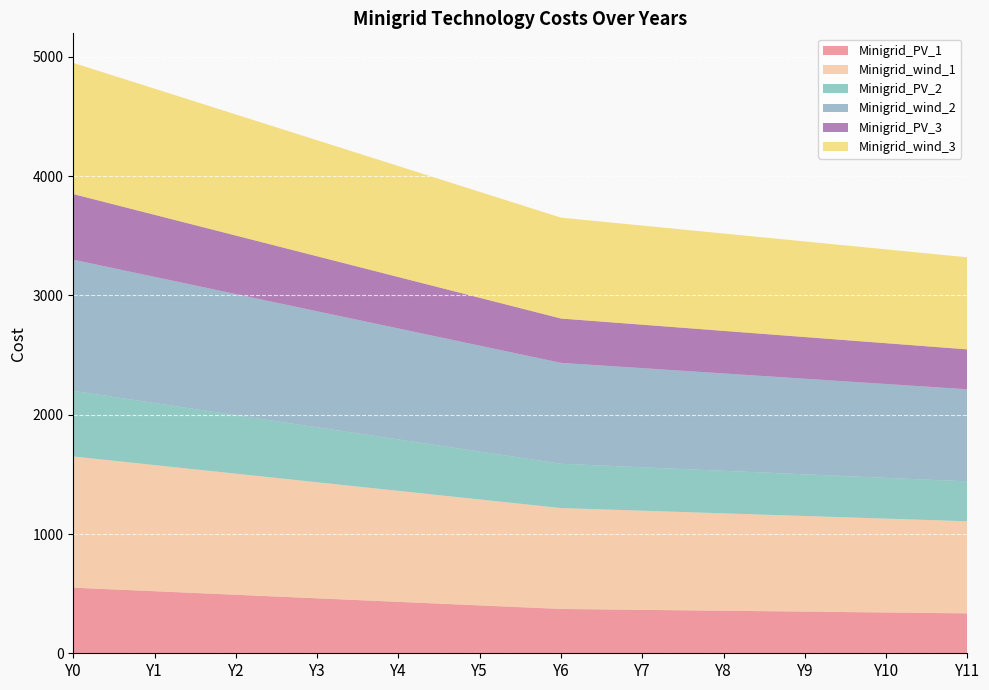

Reading left to right, what are all the values shown in this chart?

Minigrid_PV_1: Y0=550.0	Y1=520.2	Y2=490.5	Y3=460.7	Y4=431.0	Y5=401.2	Y6=371.5	Y7=364.1	Y8=356.7	Y9=349.3	Y10=341.9	Y11=334.5
Minigrid_wind_1: Y0=1100.0	Y1=1057.7	Y2=1015.3	Y3=973.0	Y4=930.7	Y5=888.3	Y6=846.0	Y7=831.2	Y8=816.4	Y9=801.7	Y10=786.9	Y11=772.1
Minigrid_PV_2: Y0=550.0	Y1=520.2	Y2=490.5	Y3=460.7	Y4=431.0	Y5=401.2	Y6=371.5	Y7=364.1	Y8=356.7	Y9=349.3	Y10=341.9	Y11=334.5
Minigrid_wind_2: Y0=1100.0	Y1=1057.7	Y2=1015.3	Y3=973.0	Y4=930.7	Y5=888.3	Y6=846.0	Y7=831.2	Y8=816.4	Y9=801.7	Y10=786.9	Y11=772.1
Minigrid_PV_3: Y0=550.0	Y1=520.2	Y2=490.5	Y3=460.7	Y4=431.0	Y5=401.2	Y6=371.5	Y7=364.1	Y8=356.7	Y9=349.3	Y10=341.9	Y11=334.5
Minigrid_wind_3: Y0=1100.0	Y1=1057.7	Y2=1015.3	Y3=973.0	Y4=930.7	Y5=888.3	Y6=846.0	Y7=831.2	Y8=816.4	Y9=801.7	Y10=786.9	Y11=772.1